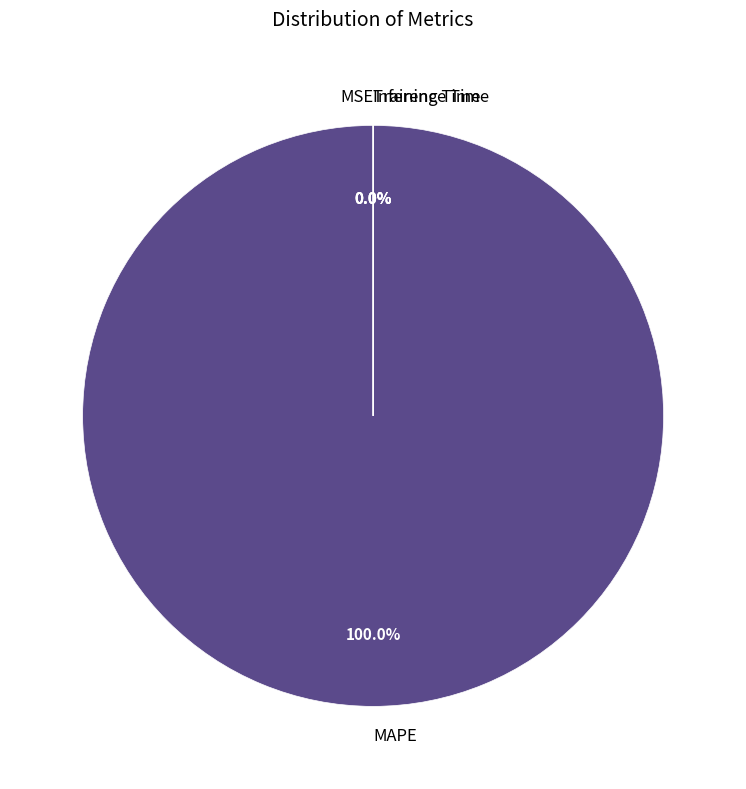

Count the number of slices in the pie.

4